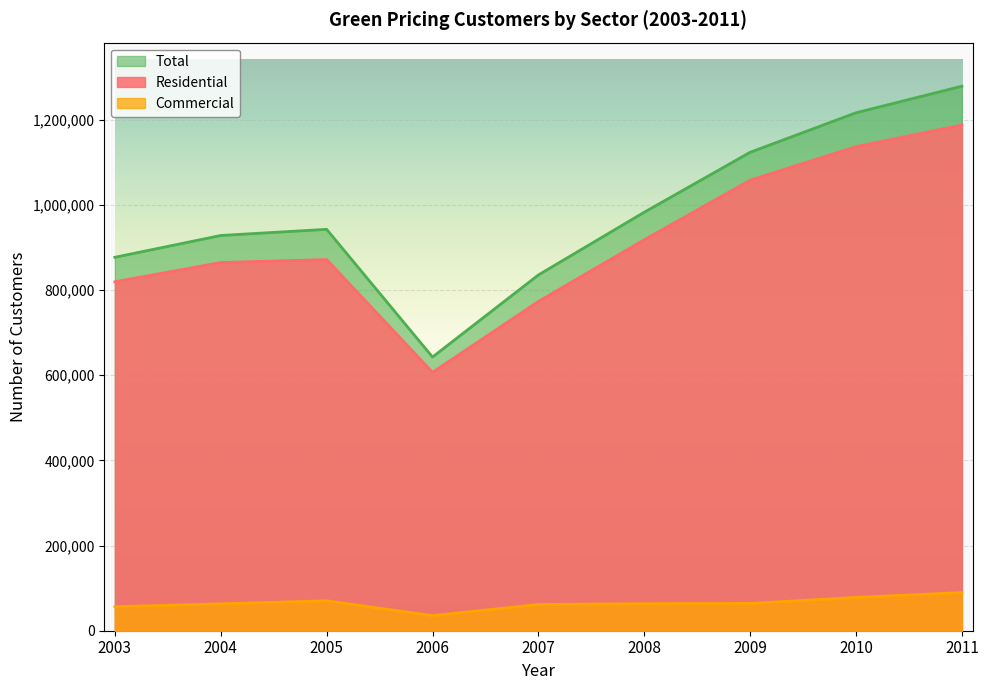

Which series has the largest range (max minus min)?

Total